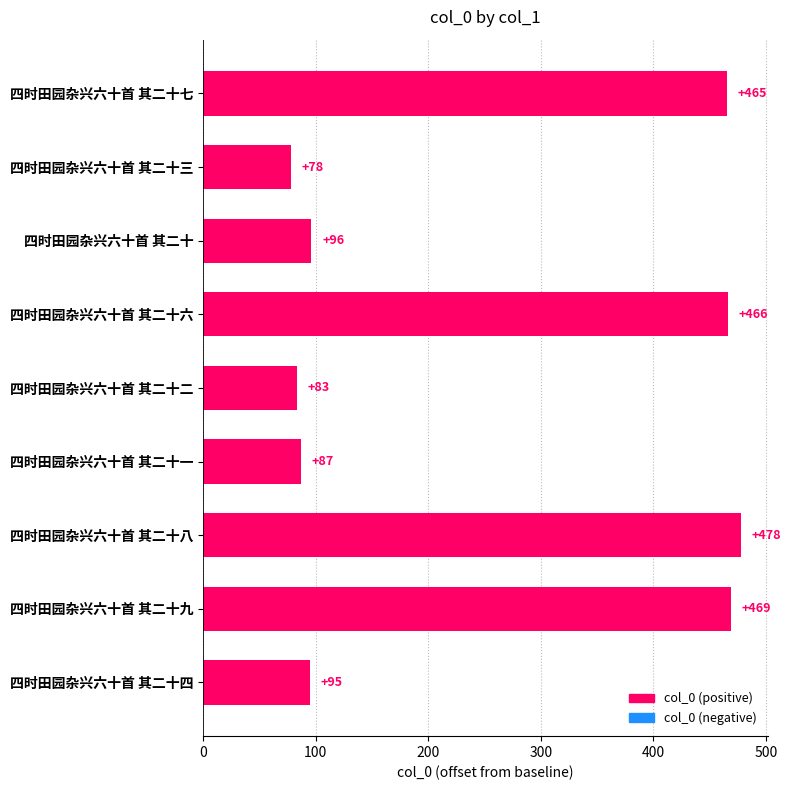

At which label is the value closest to 278?

四时田园杂兴六十首 其二十